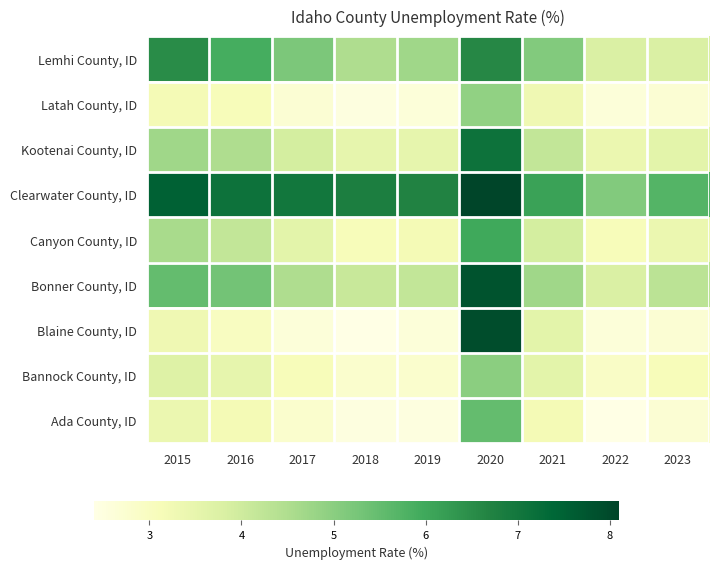

What is the difference between the highest and lowest values at 2020?

3.2